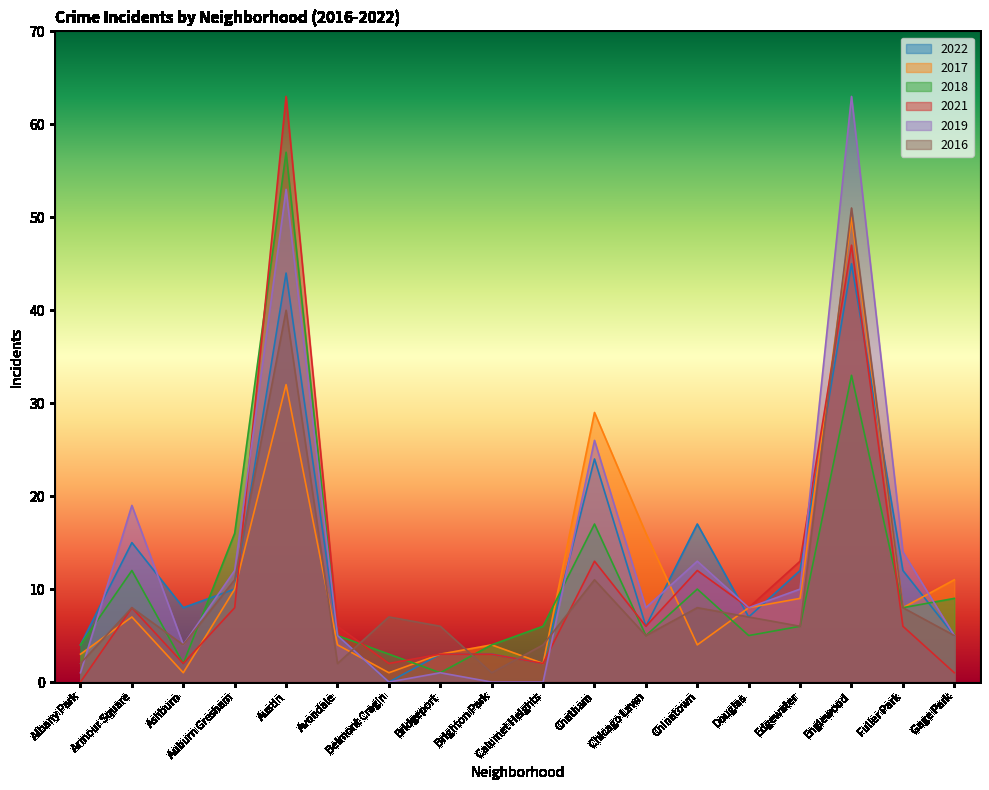

What position from the left is Chinatown?

13